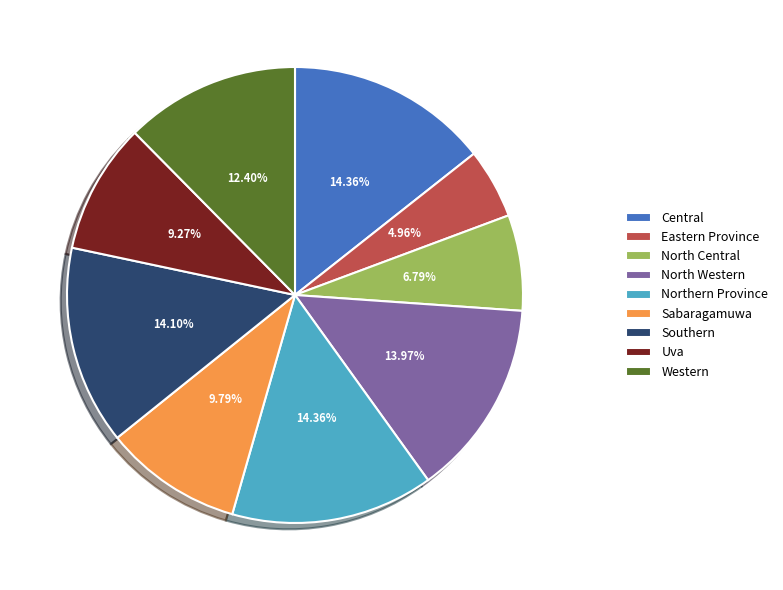

To the nearest percent, what is the difference between the North Central and North Western slice percentages?

7%